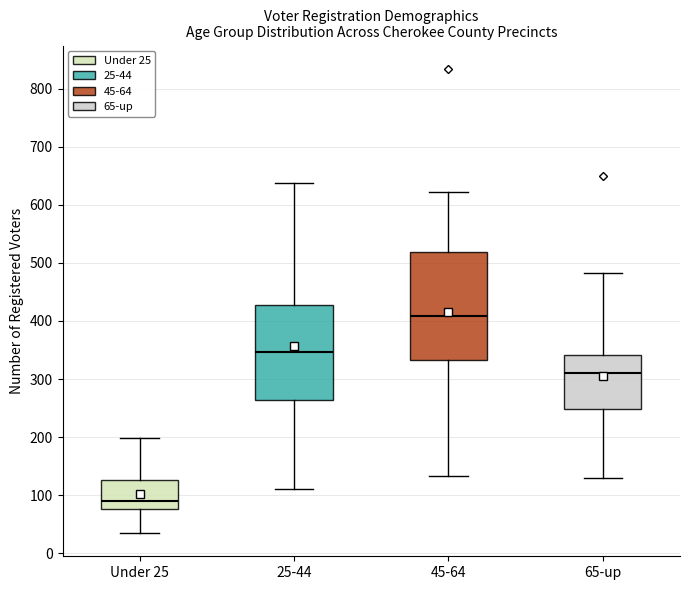

Reading left to right, transcribe this box plot: for each box, give where its median line is, the range the box spans, and where its two whiskers end, as read against the y-axis. The values are not printed on the chart, so give them approximately, as read against the axis.

Under 25: median 90, box 80 to 130, whiskers 40 to 200
25-44: median 350, box 260 to 430, whiskers 110 to 640
45-64: median 410, box 330 to 520, whiskers 130 to 620
65-up: median 310, box 250 to 340, whiskers 130 to 480